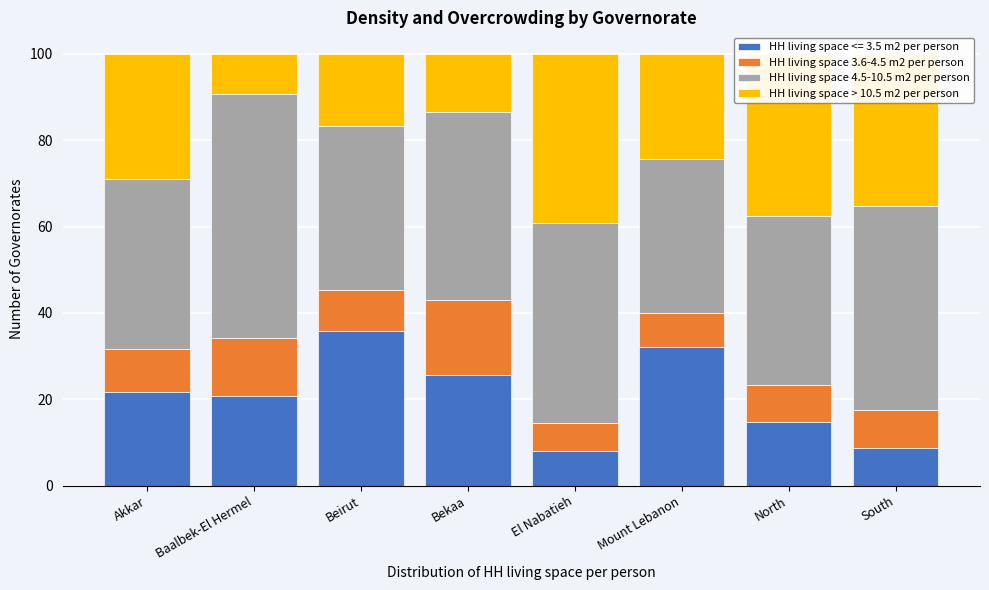

What is the lowest value of the HH living space <= 3.5 m2 per person series?

8.0